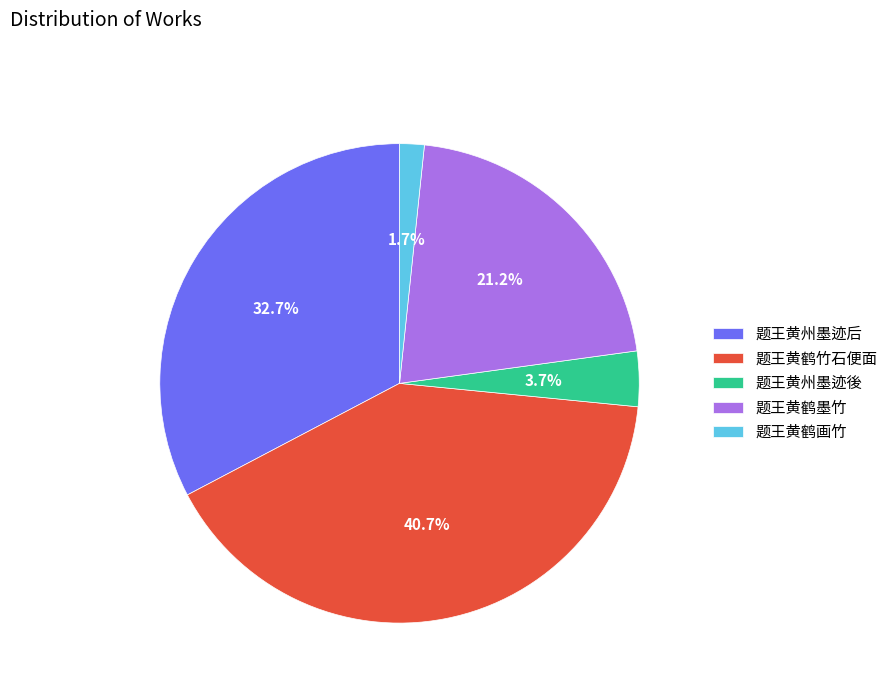

Which category has the biggest portion of the pie?

题王黄鹤竹石便面